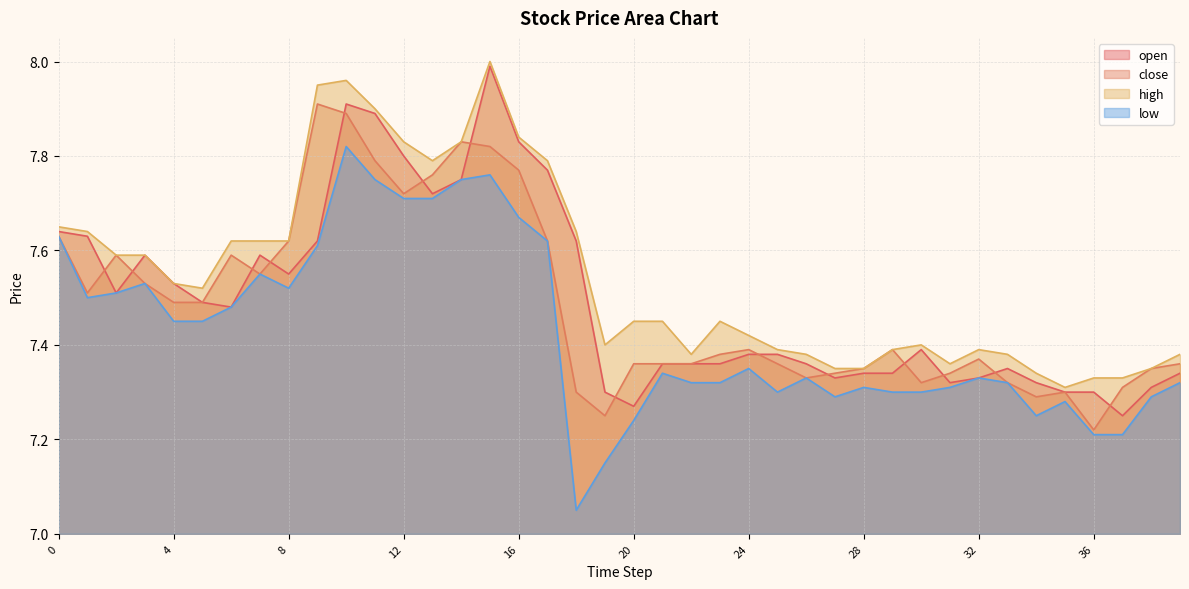

True or false: open has a value of 12.6 at 36.

False